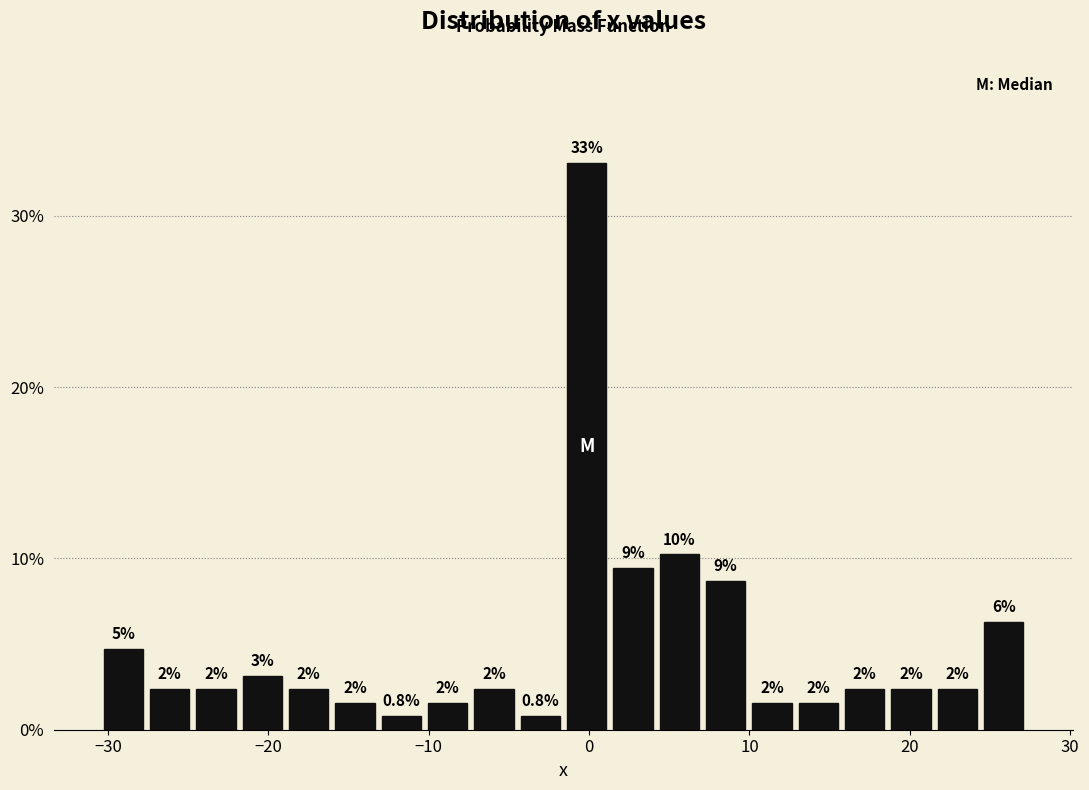

Read against the x-axis, roughly where is the centre of the tallest bar?

0